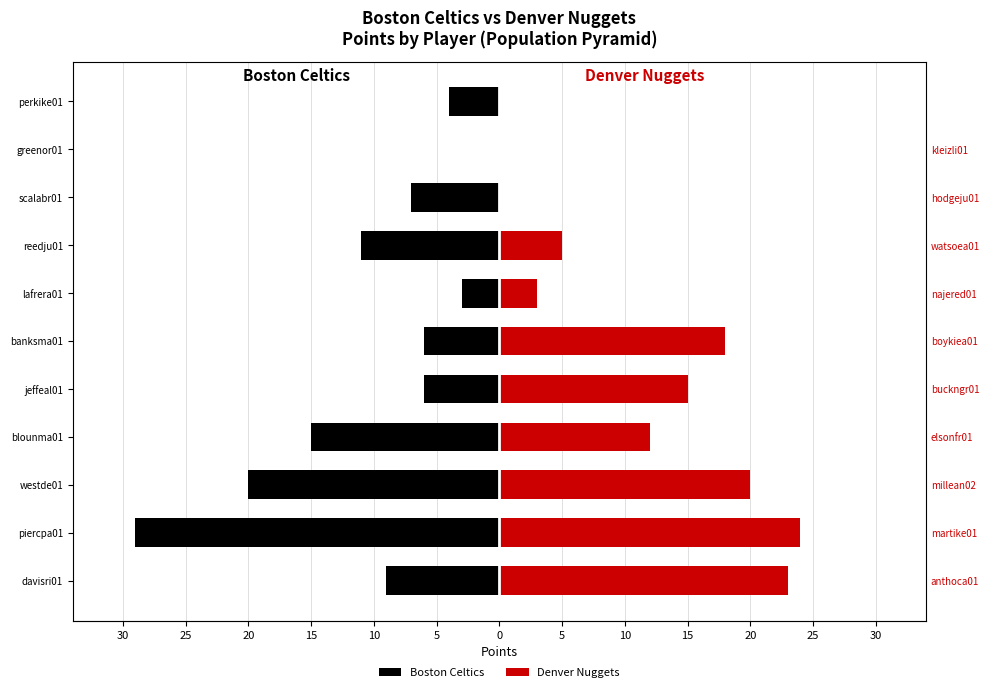

How many bars are there in each group?

2